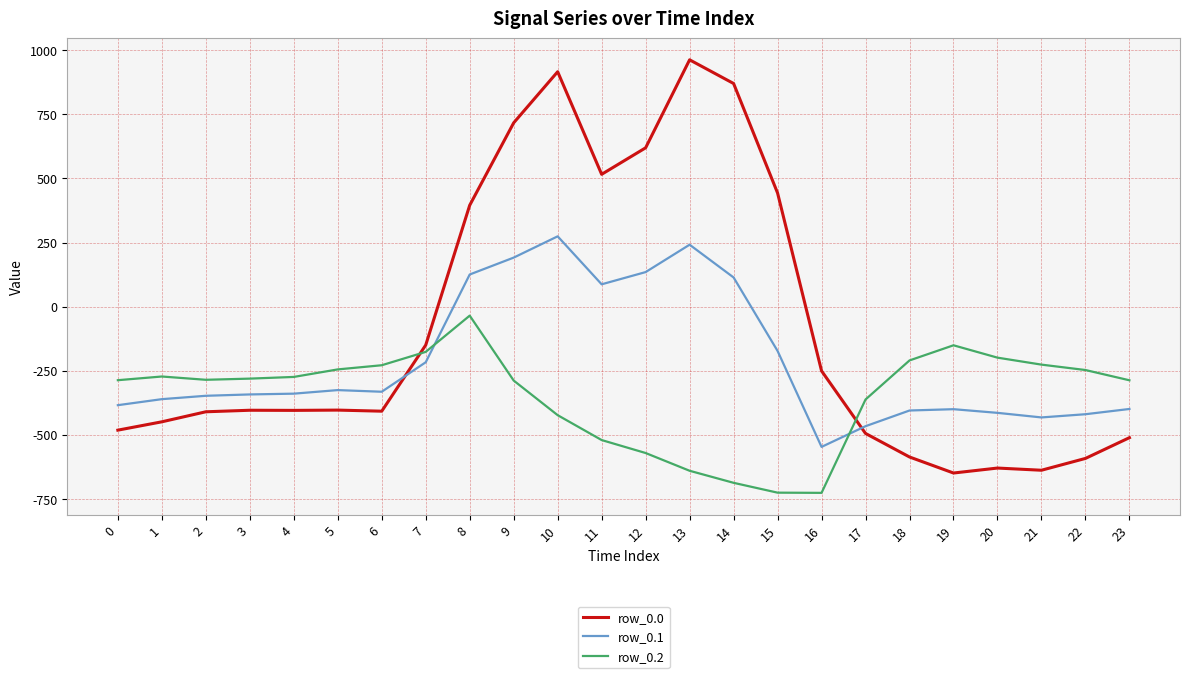

What are all the series names shown in the legend?

row_0.0, row_0.1, row_0.2